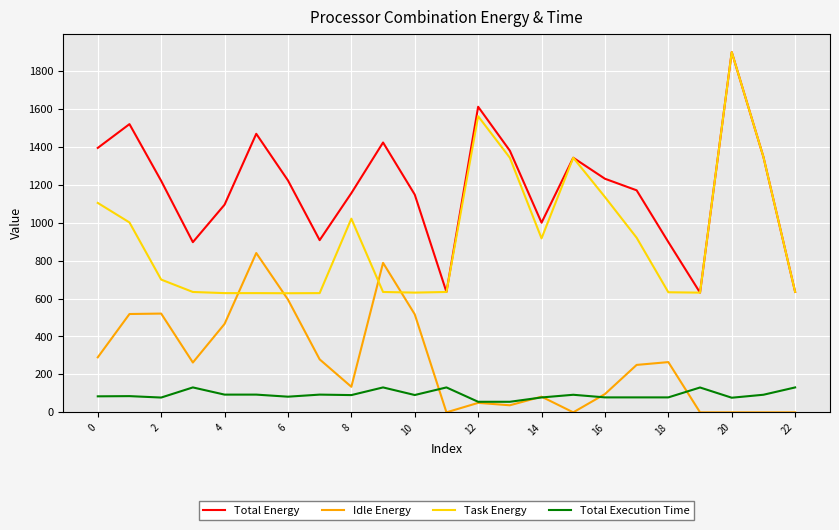

What is the average value of the Task Energy series?

923.3